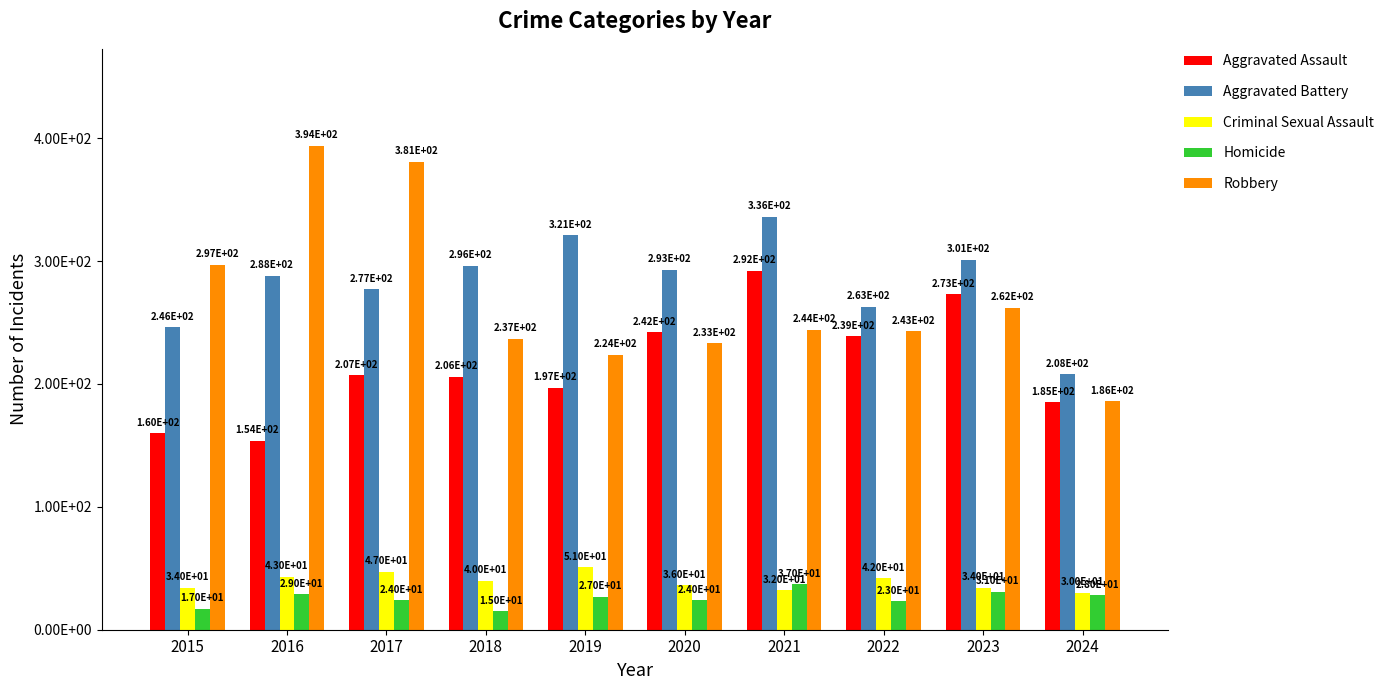

Which label corresponds to the smallest value in the chart?

2018